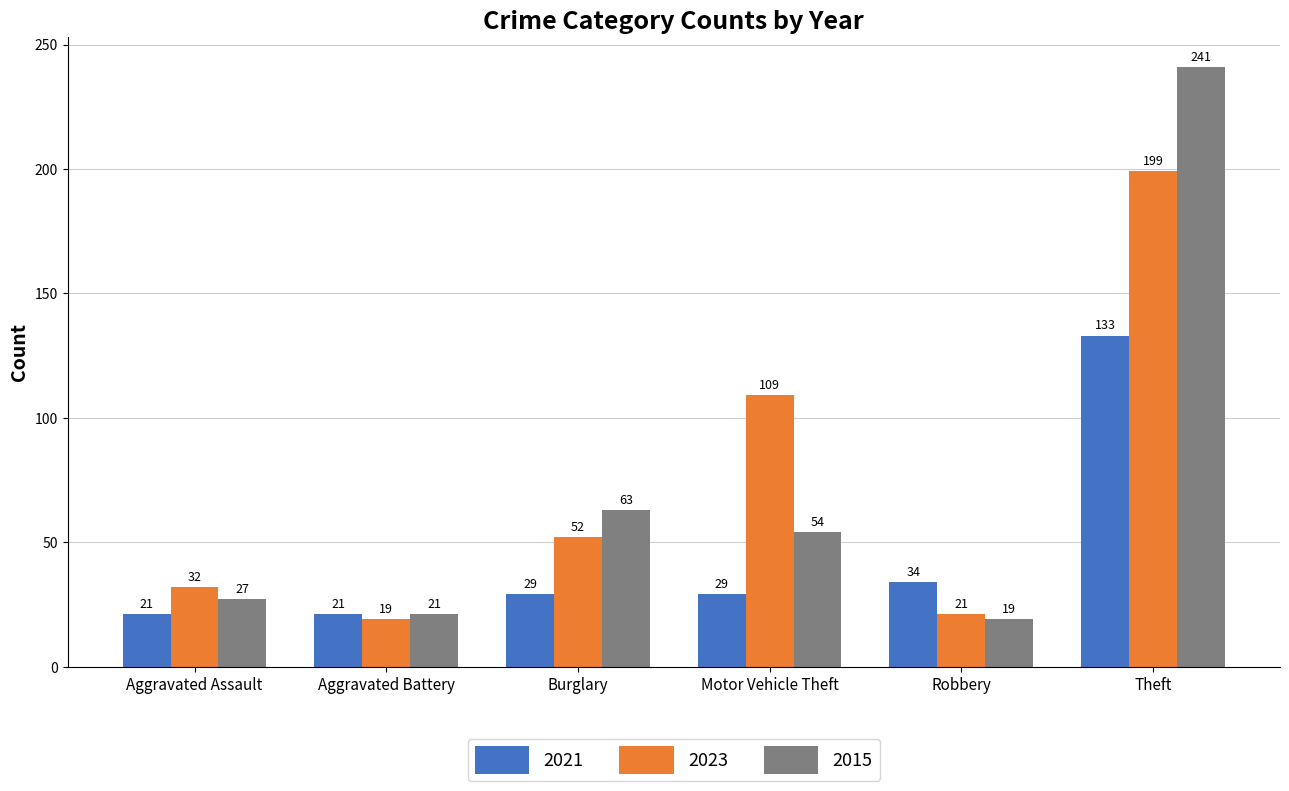

Is it true that 2021 equals 55 at Robbery?

False